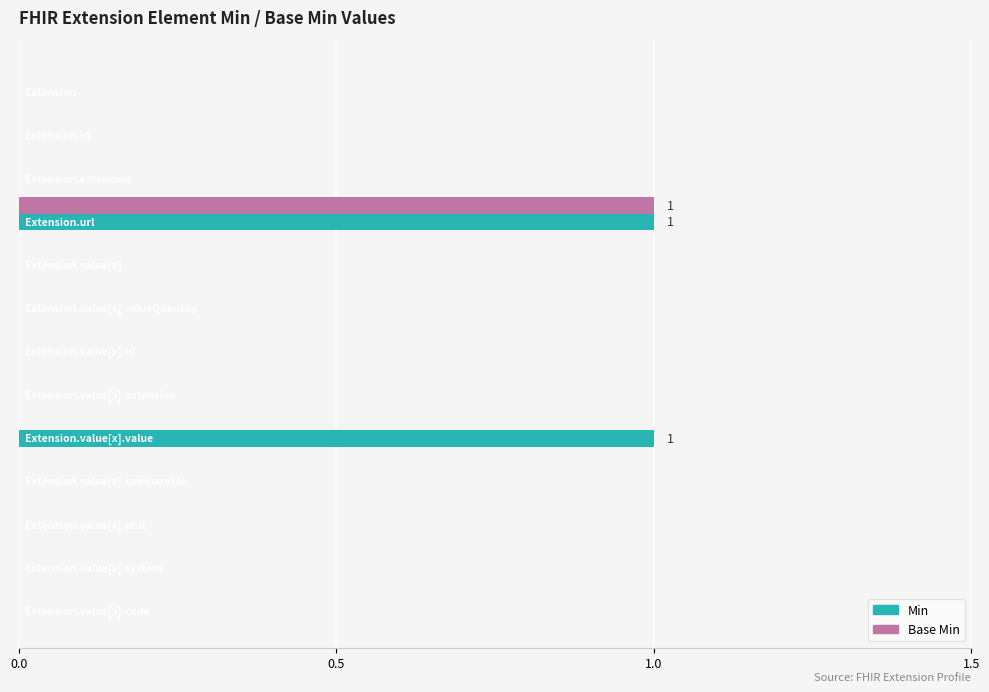

Which series has the largest total across all categories?

Min